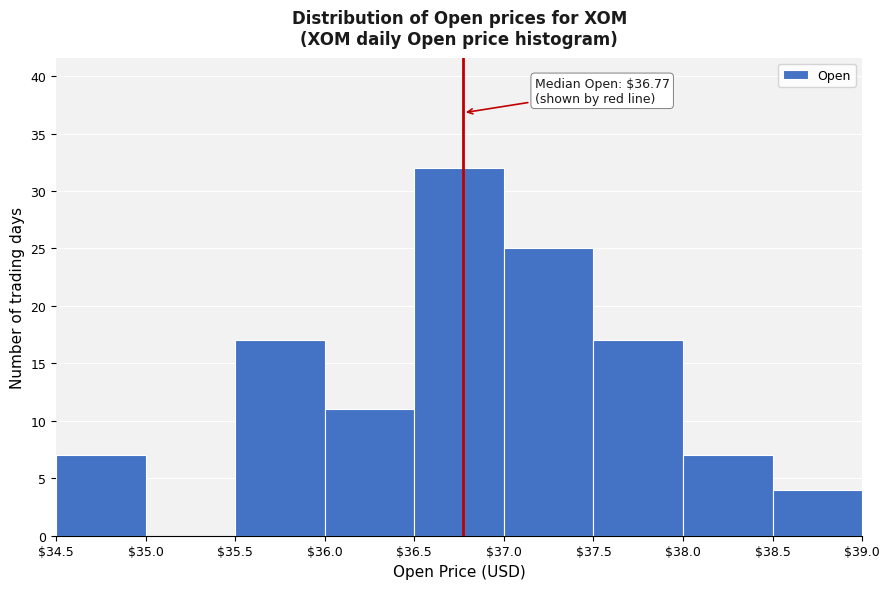

Which range on the x-axis has the tallest bar?

$36.5 to $37.0